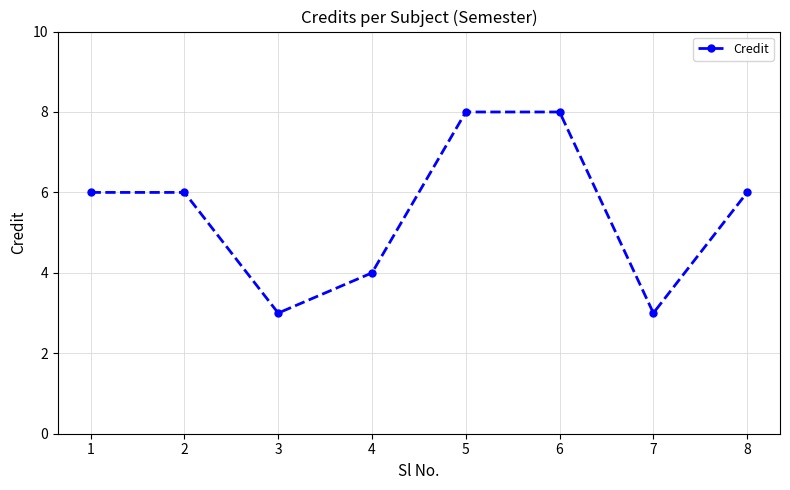

What is the value of the 7th point from the left?

3